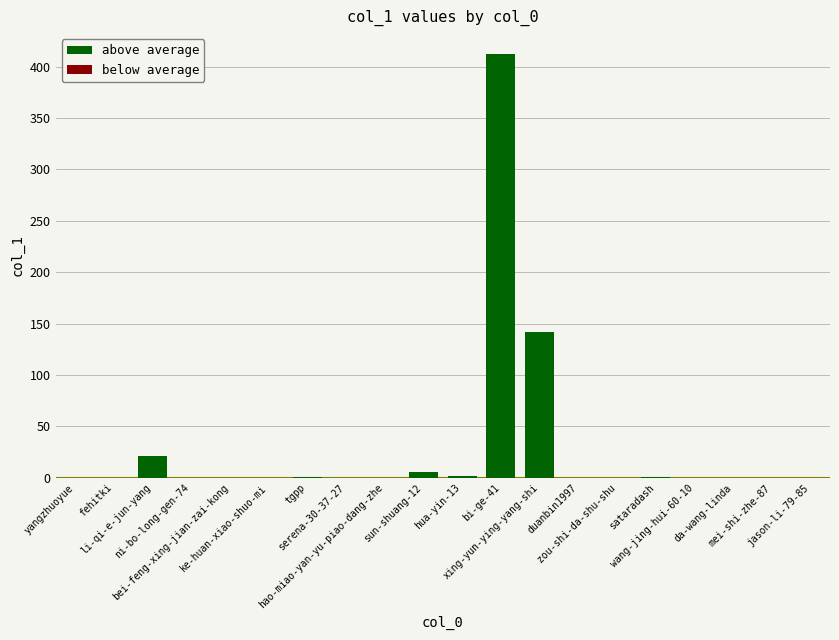

What is the maximum value shown in the chart?

412